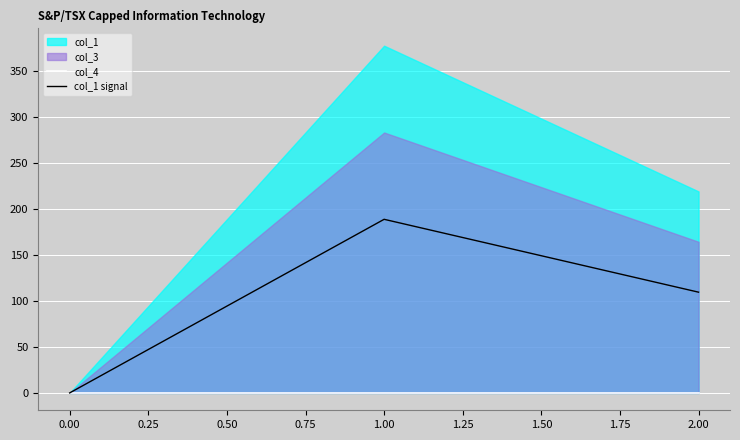

Rank the categories by col_1 signal value from lowest to highest.

0.00, 2.00, 1.00